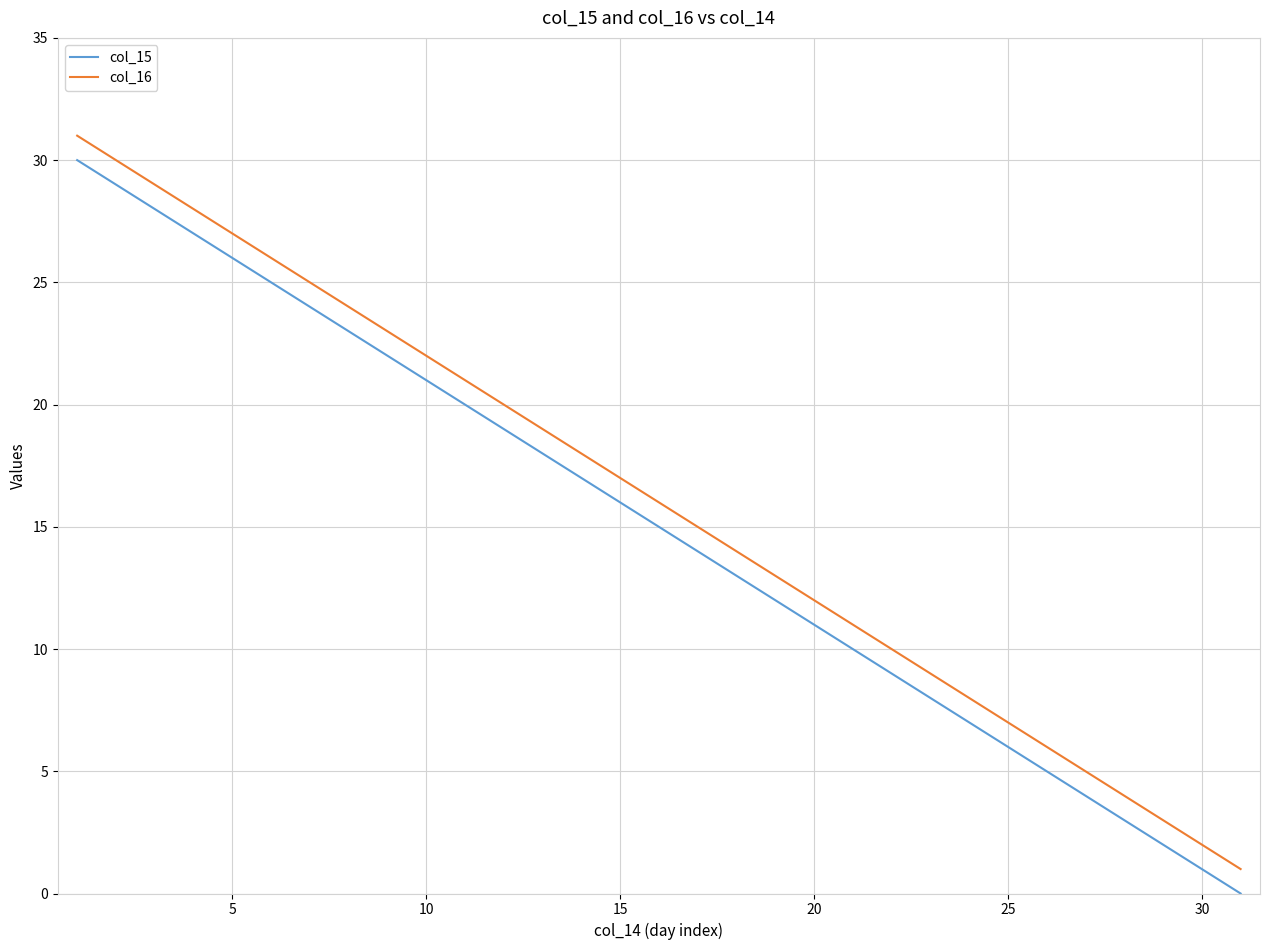

True or false: col_16 and col_15 cross at least once.

False